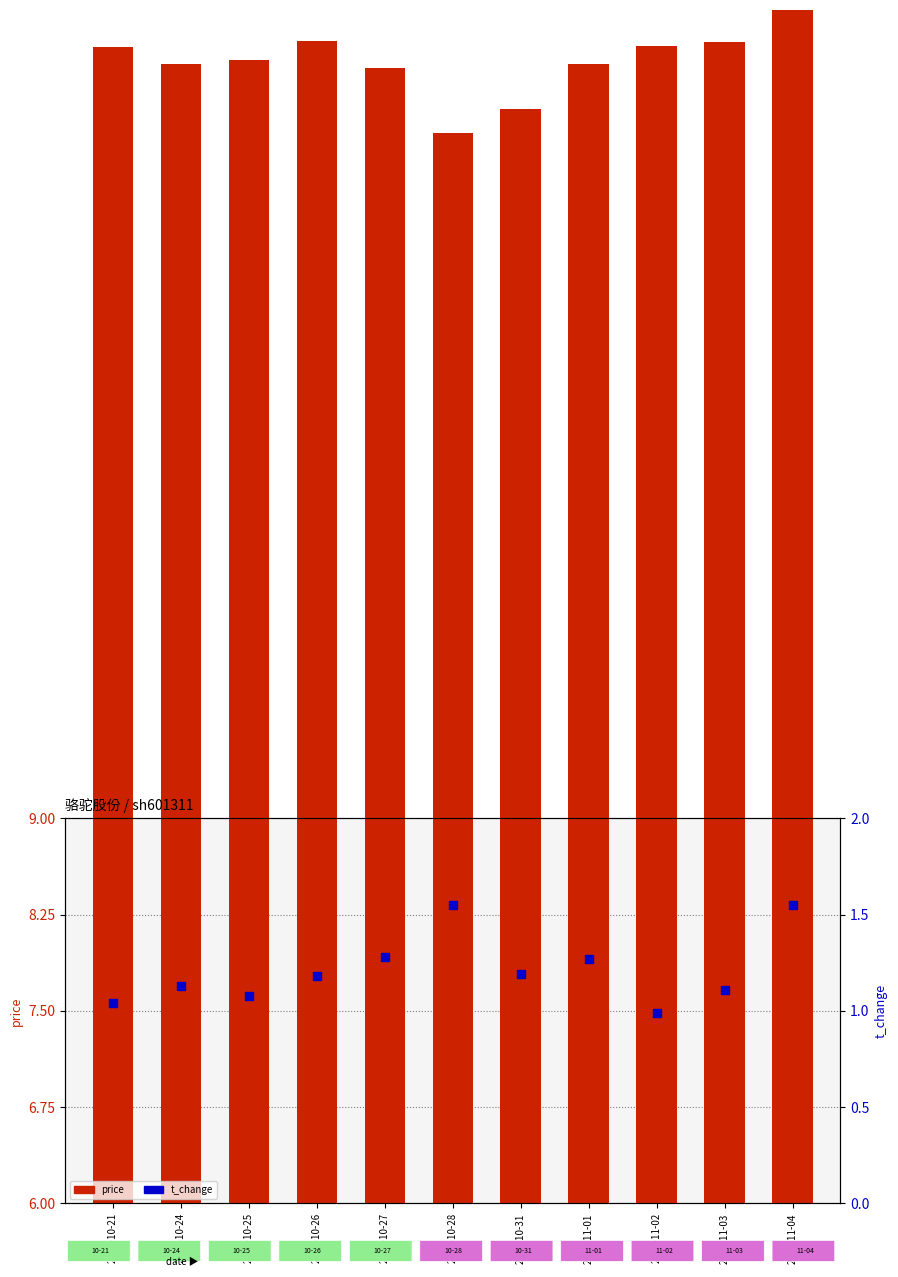

At how many categories does at least one series exceed 4?

11